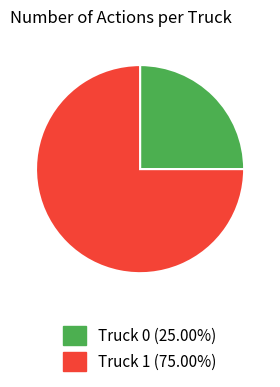

Which slice is the largest?

Truck 1